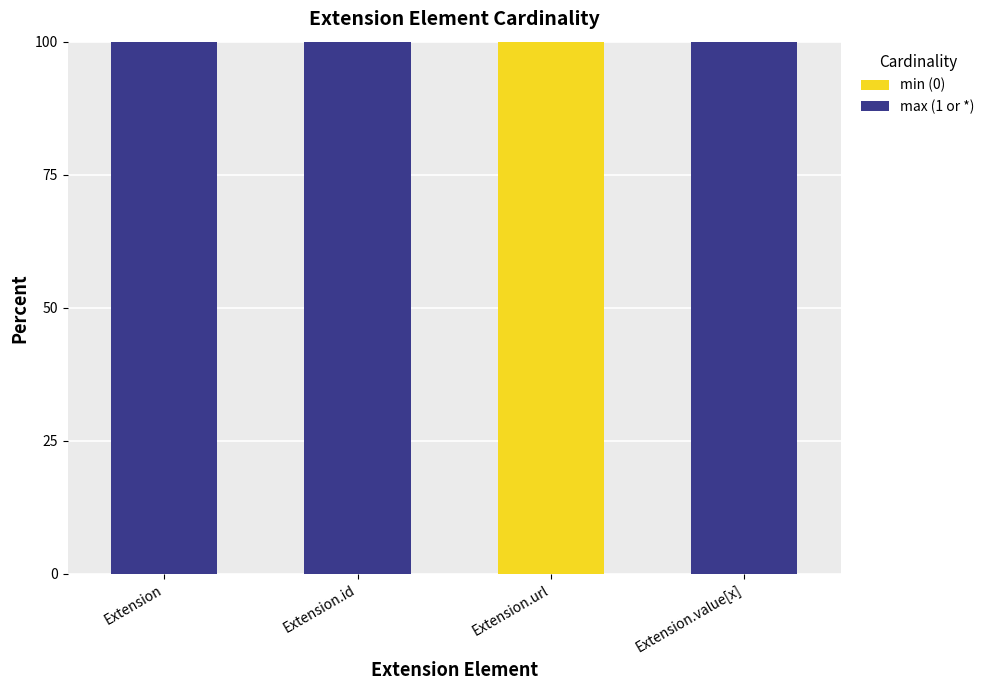

What is the total value across all series at Extension.url?

100